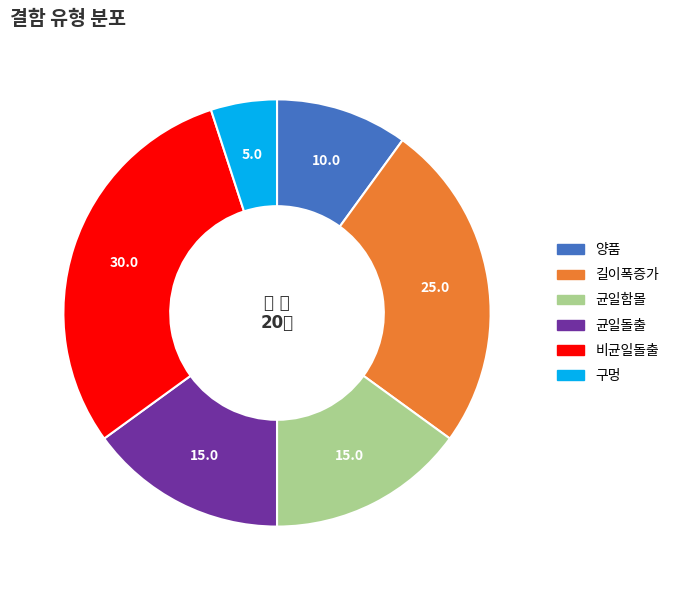

Which has a higher value, 균일함몰 or 길이폭증가?

길이폭증가